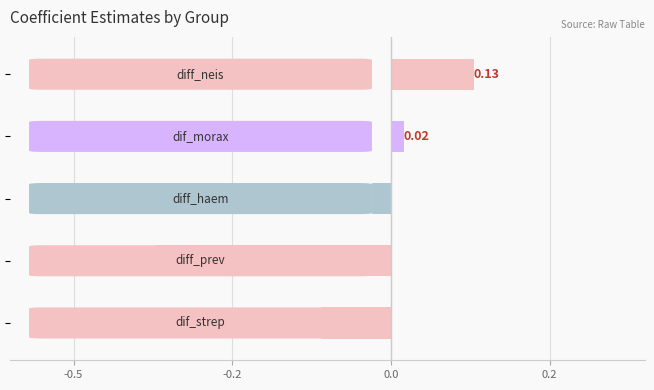

Are the bars horizontal?

Yes